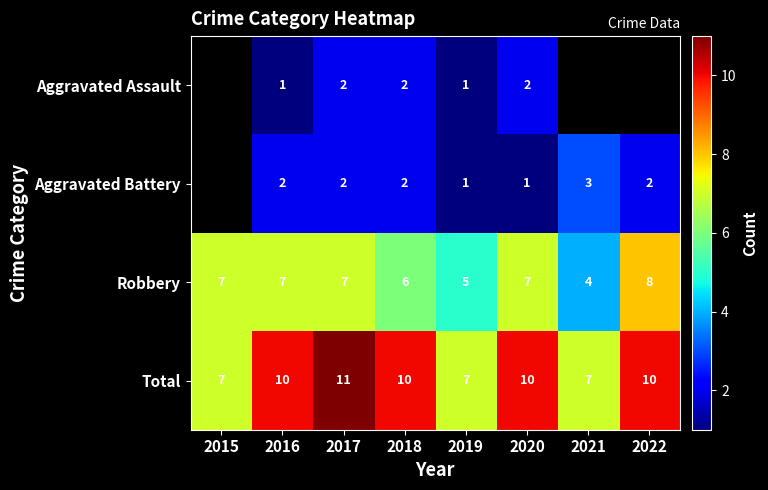

What is the sum of all Total values?

72